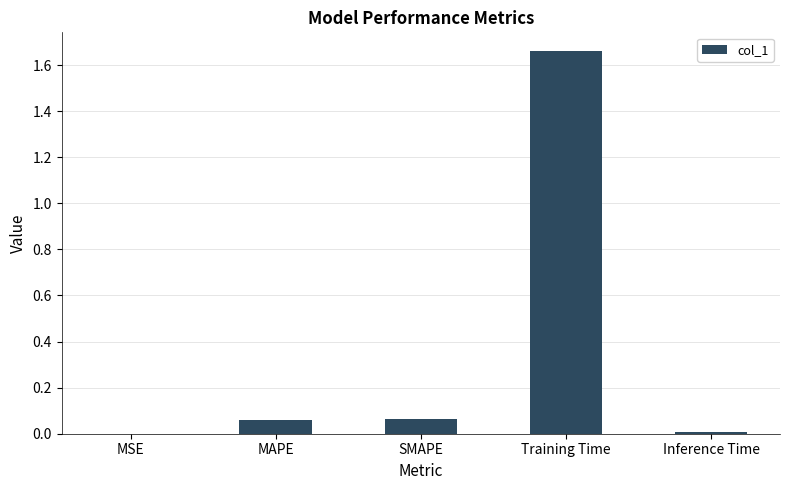

What is the average value?

0.4